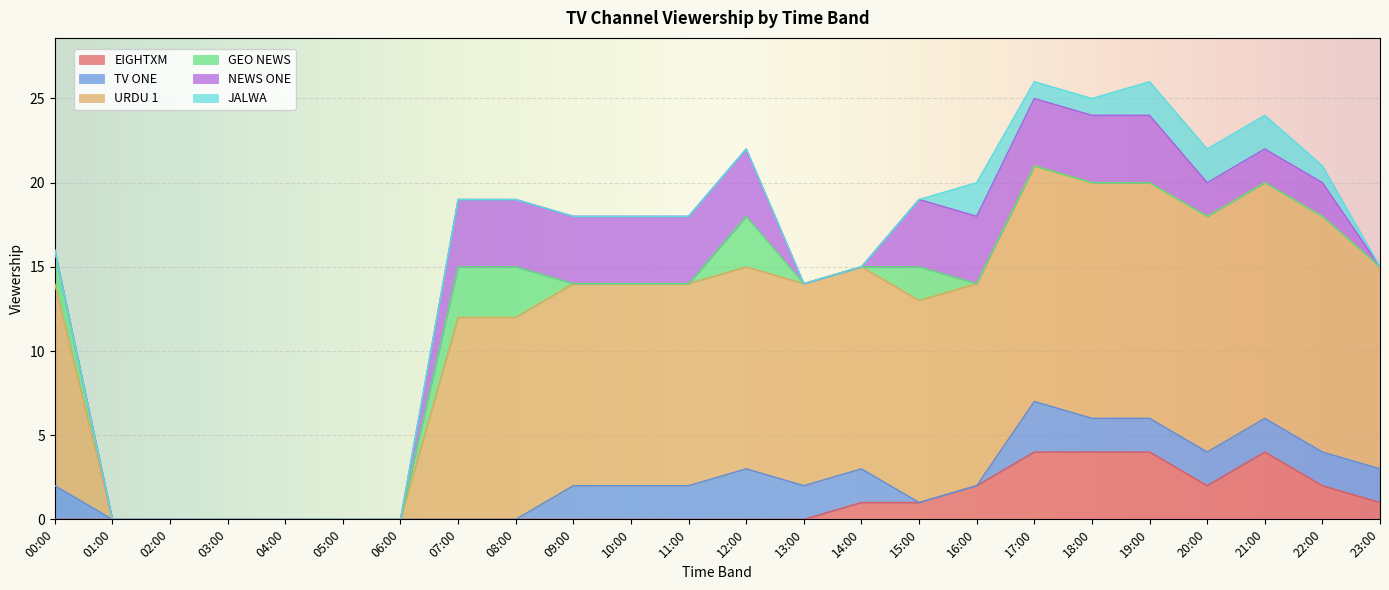

What is the highest value of the GEO NEWS series?

3